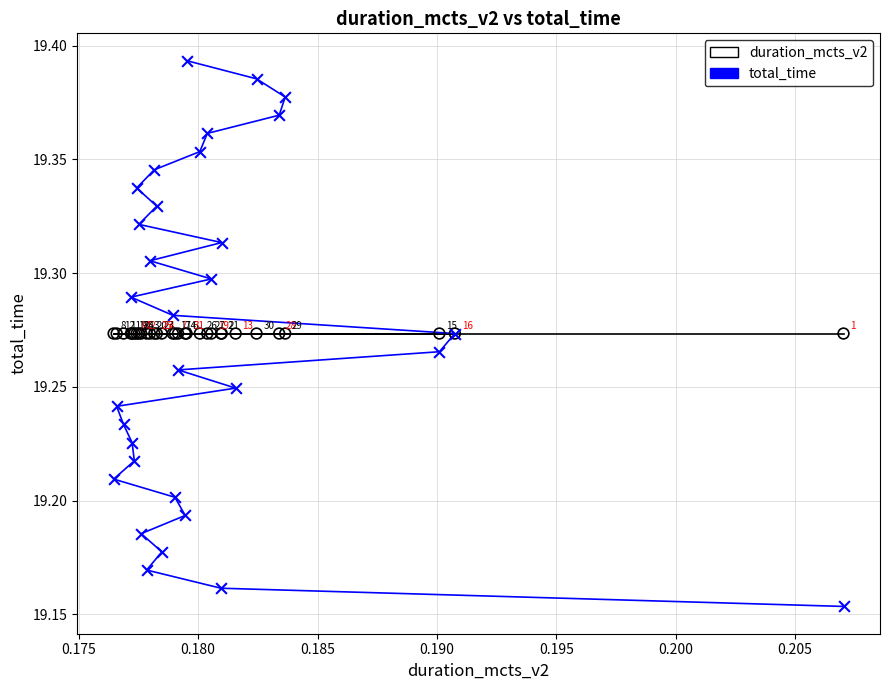

Which series reaches the minimum Y coordinate?

total_time